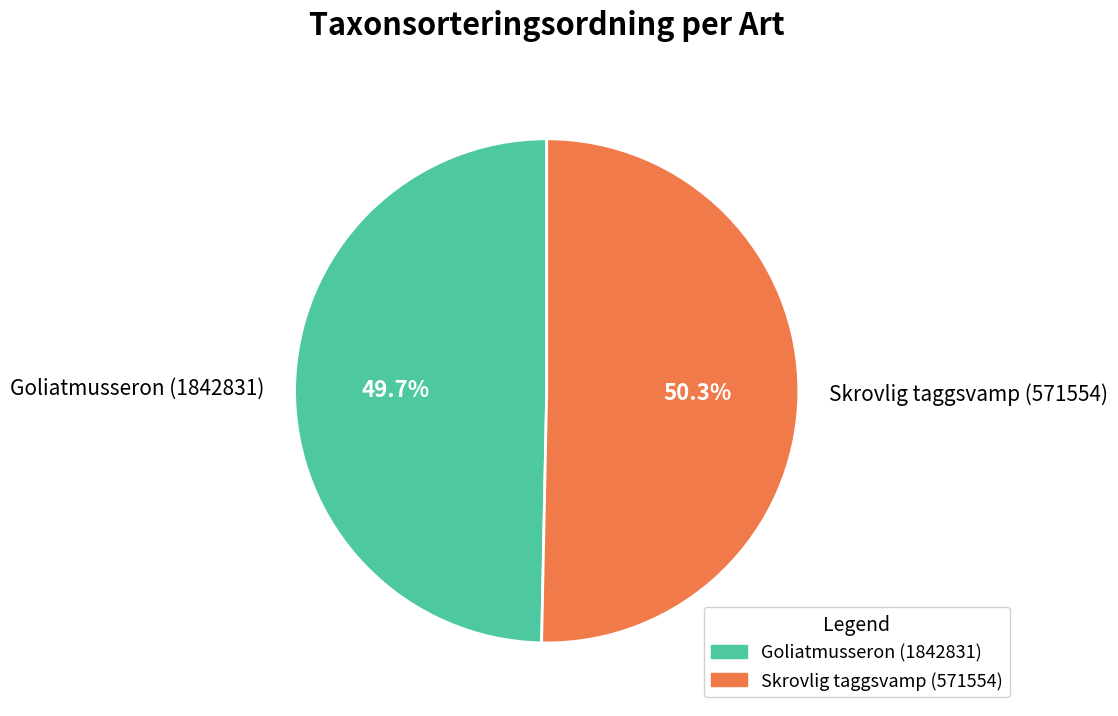

What percentage is the Goliatmusseron (1842831) slice, to the nearest percent?

50%